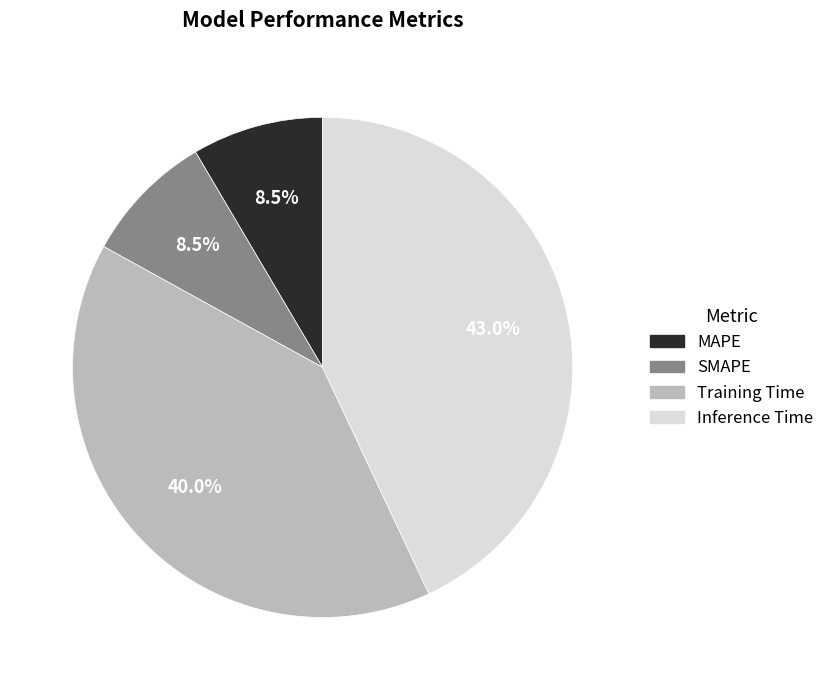

Does any single category account for the majority?

No